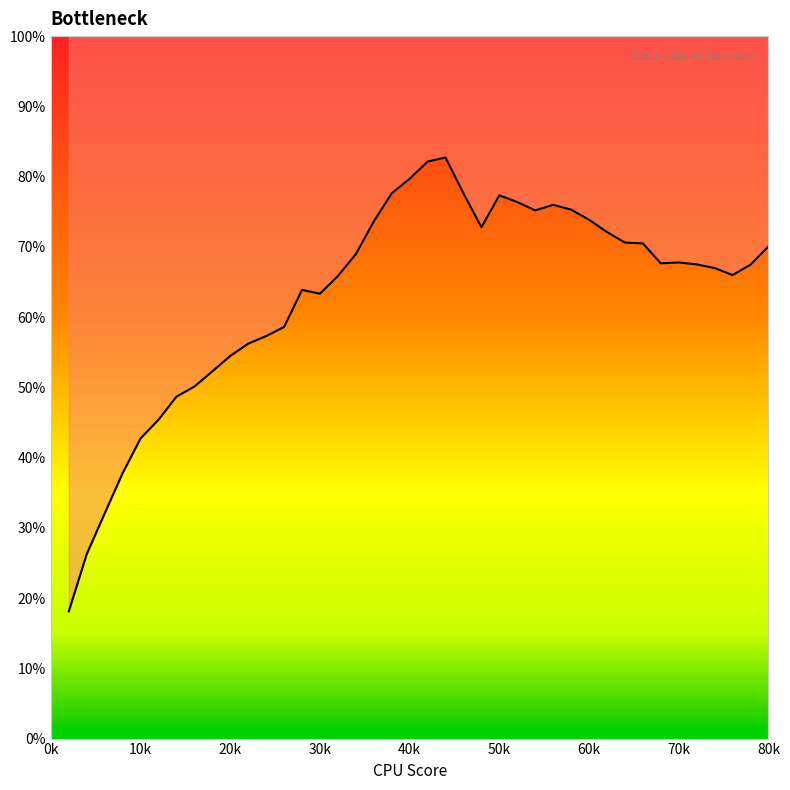

What is the ratio of the value at 80k to the value at 50k?

0.9